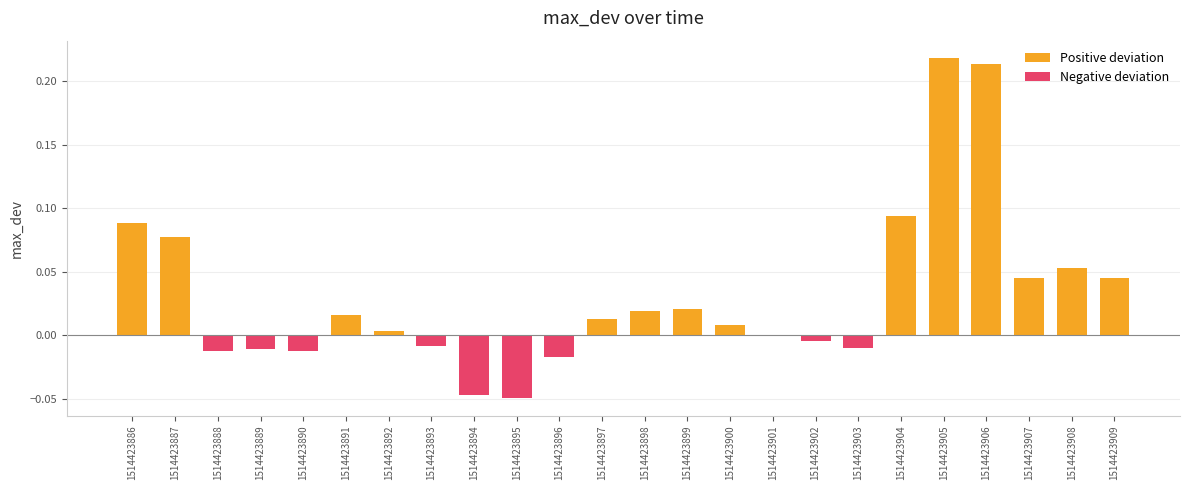

Which category has the highest value in the Positive deviation series?

1514423905